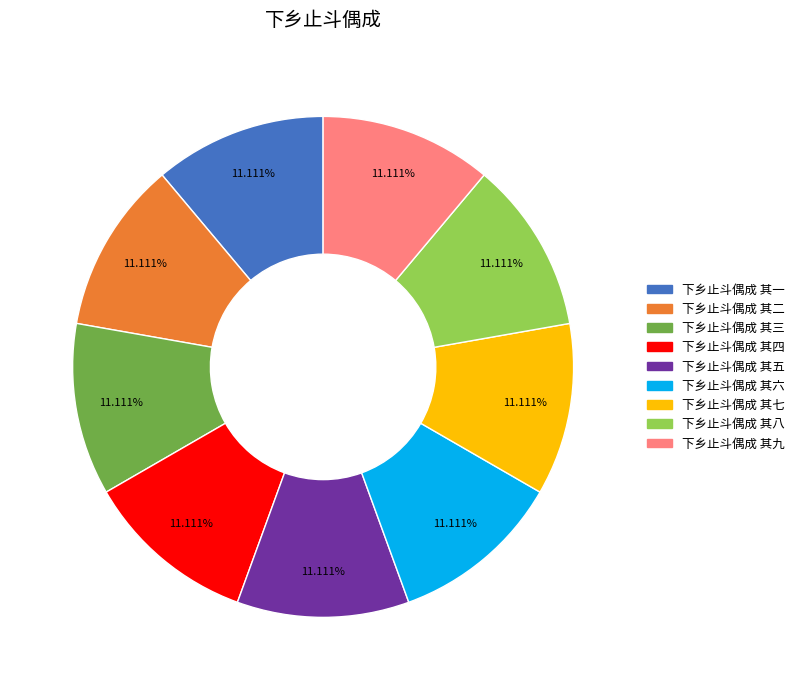

Do 下乡止斗偶成 其六 and 下乡止斗偶成 其一 together represent more than half of the pie?

No